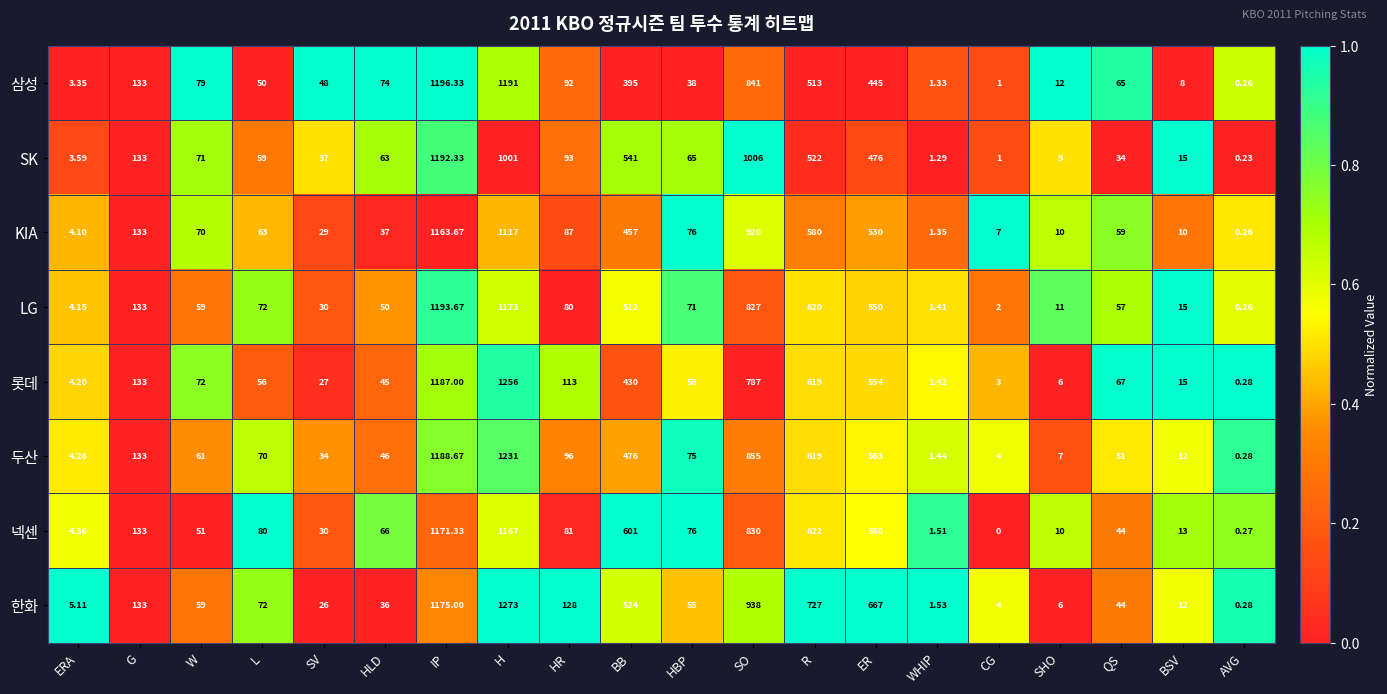

At which label does KIA first exceed 70?

G